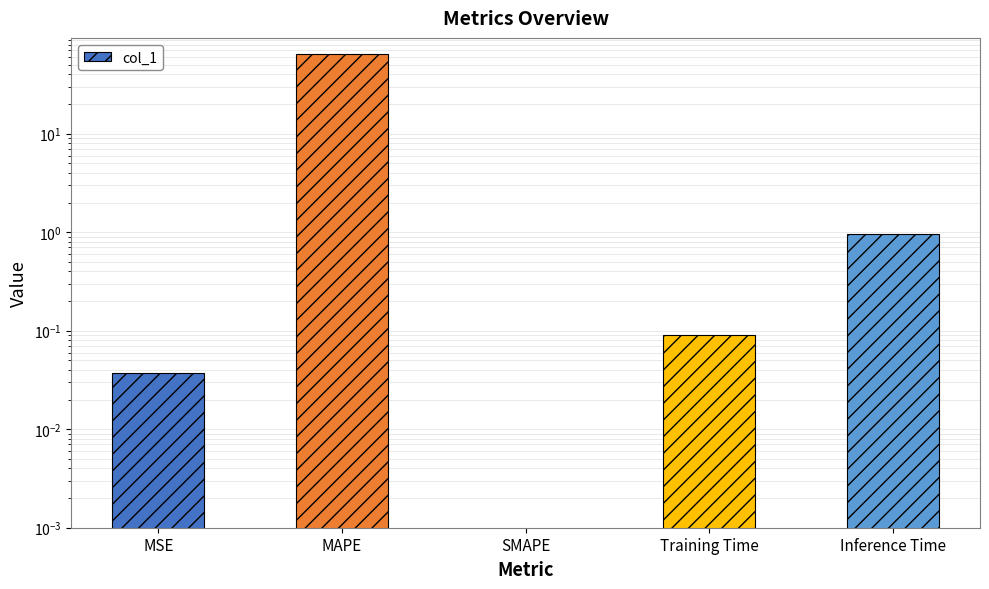

Reading left to right, list all the values displayed in this chart.

0.0	64.7	0.0	0.1	1.0